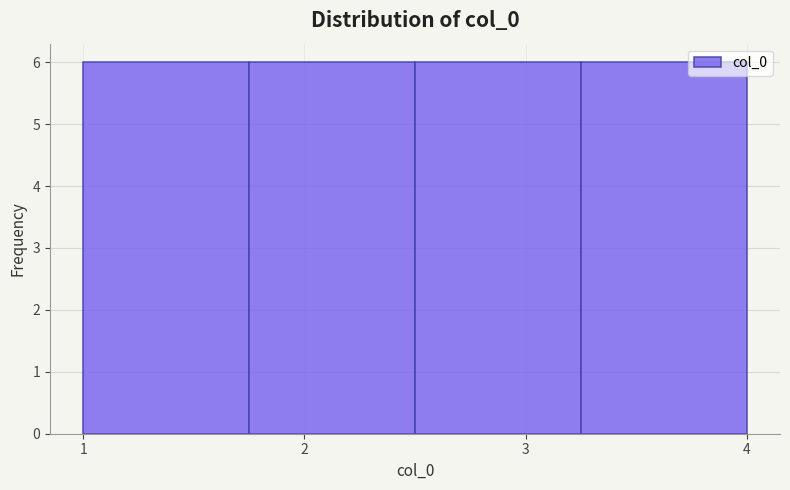

Reading left to right, transcribe this chart: for each bar, give the range it covers on the x-axis and its height. Neither the bar edges nor the heights are printed on the chart, so give them approximately, as read against the axes.

1.00 to 1.75: 6
1.75 to 2.50: 6
2.50 to 3.25: 6
3.25 to 4.00: 6